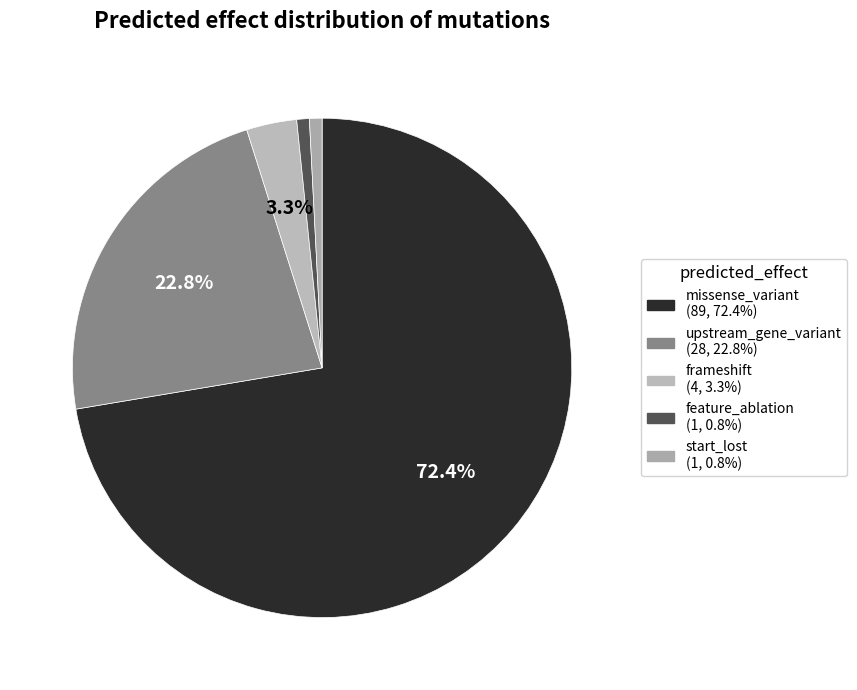

To the nearest percent, what percentage of the pie is upstream_gene_variant?

23%